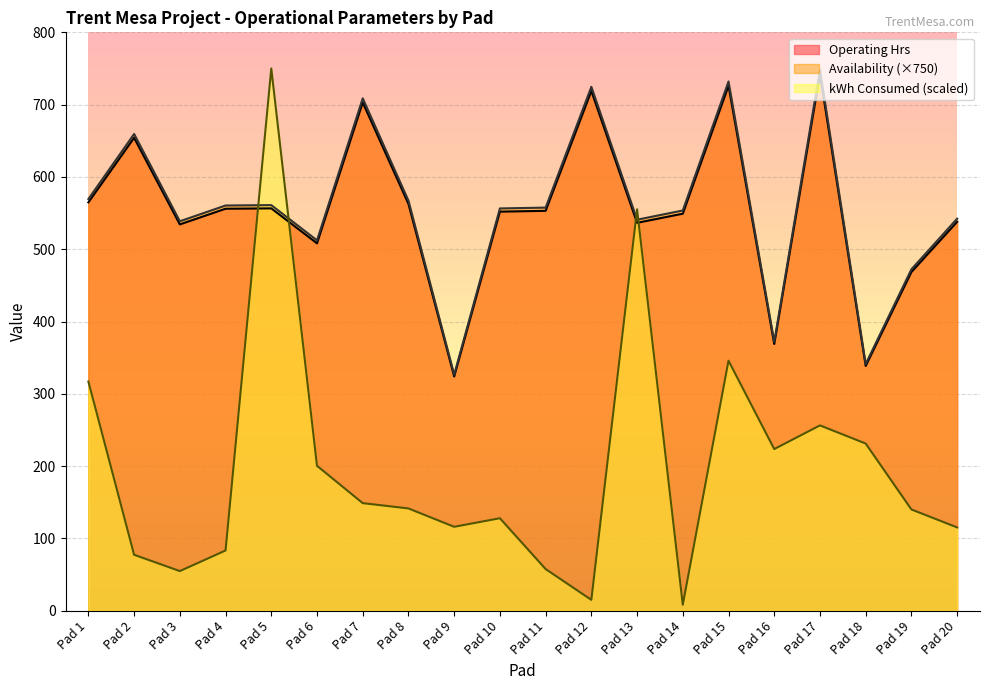

Reading left to right, extract all data points from this chart.

Operating Hrs: Pad 1=564.8	Pad 2=654.1	Pad 3=534.3	Pad 4=556.0	Pad 5=556.5	Pad 6=508.2	Pad 7=703.0	Pad 8=562.6	Pad 9=323.9	Pad 10=552.0	Pad 11=553.1	Pad 12=718.9	Pad 13=536.5	Pad 14=549.1	Pad 15=726.1	Pad 16=368.9	Pad 17=742.1	Pad 18=338.5	Pad 19=468.5	Pad 20=537.9
Availability: Pad 1=569.4	Pad 2=659.4	Pad 3=538.6	Pad 4=560.5	Pad 5=561.0	Pad 6=512.2	Pad 7=708.7	Pad 8=567.1	Pad 9=326.6	Pad 10=556.4	Pad 11=557.5	Pad 12=724.6	Pad 13=540.8	Pad 14=553.6	Pad 15=732.0	Pad 16=371.9	Pad 17=748.1	Pad 18=341.2	Pad 19=472.3	Pad 20=542.2
kWh Consumed: Pad 1=317.0	Pad 2=77.3	Pad 3=54.8	Pad 4=83.3	Pad 5=750.0	Pad 6=200.4	Pad 7=148.8	Pad 8=141.4	Pad 9=116.0	Pad 10=127.9	Pad 11=57.6	Pad 12=15.0	Pad 13=555.2	Pad 14=8.2	Pad 15=345.8	Pad 16=223.6	Pad 17=256.3	Pad 18=231.2	Pad 19=140.0	Pad 20=115.2